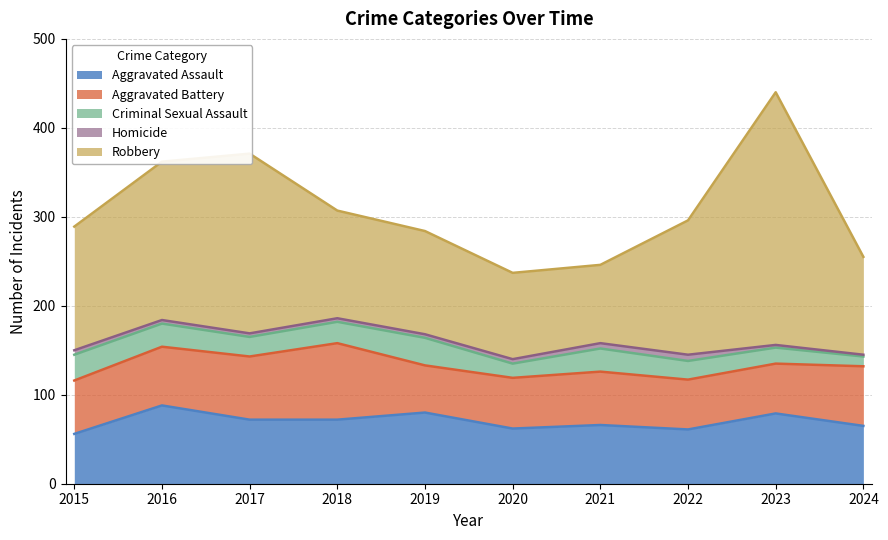

Is the value of Robbery at 2021 greater than the value of Aggravated Battery at 2017?

Yes